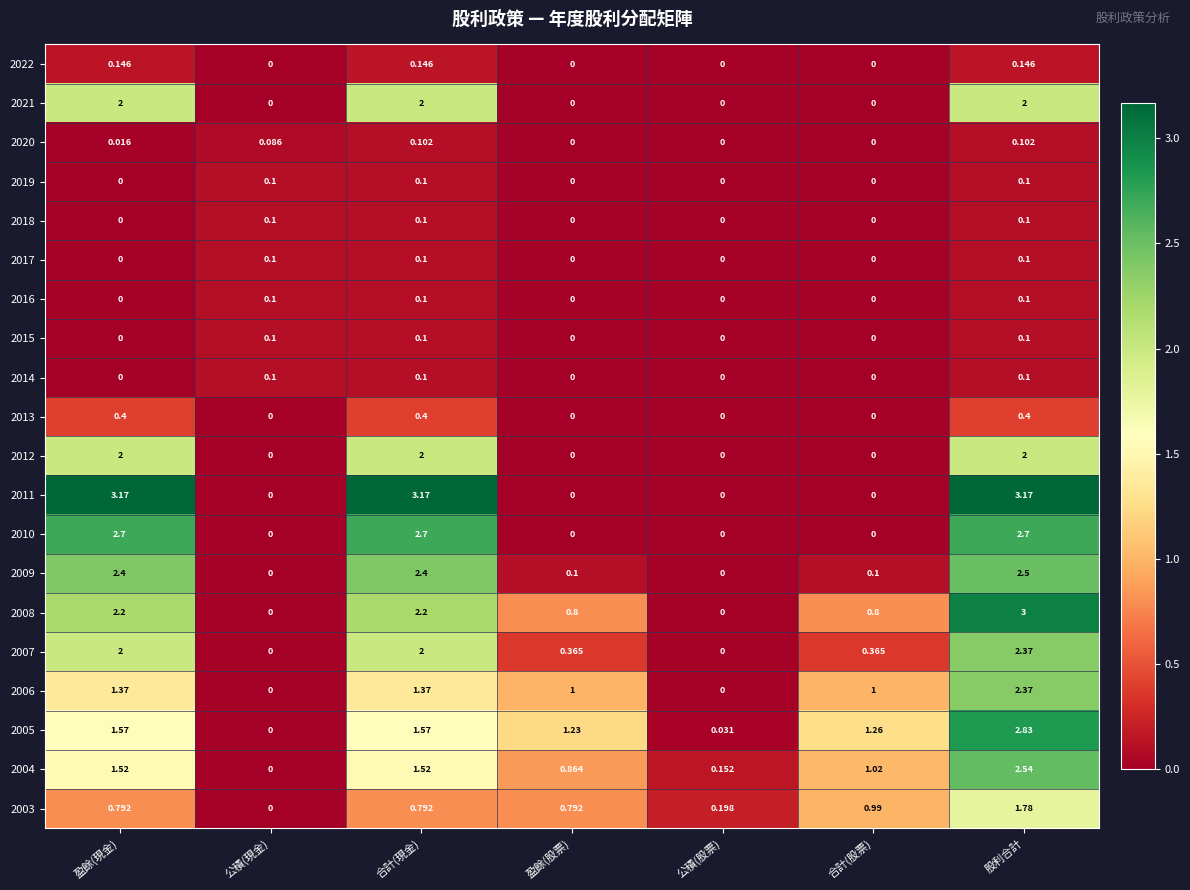

What is the total value across all series at 合計(現金)?

23.0